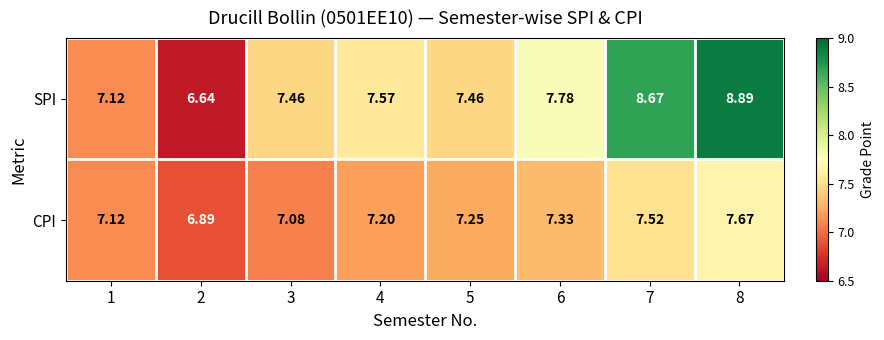

At which category is the sum across all series the highest?

8